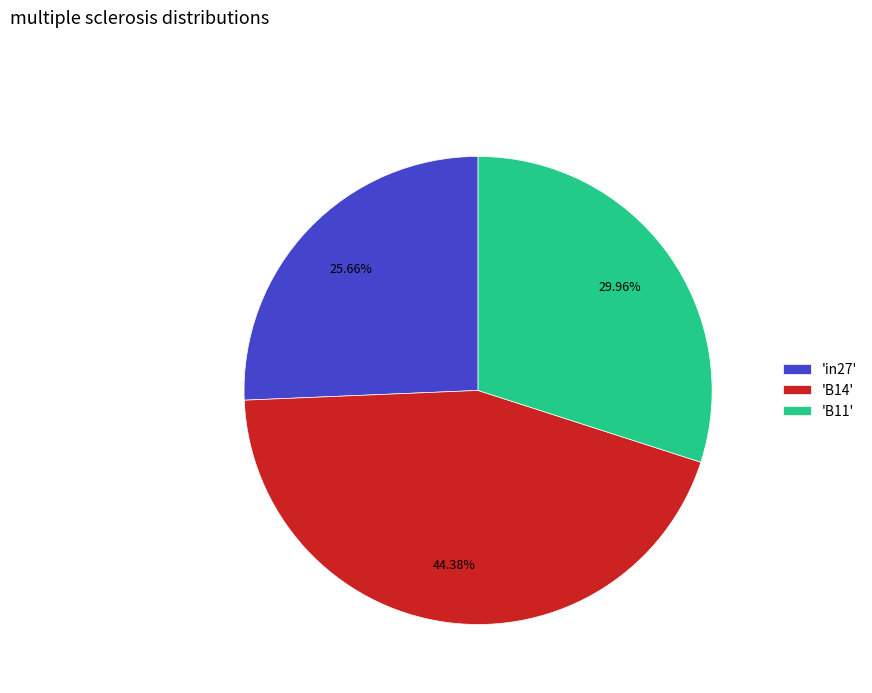

Rank the categories by value from lowest to highest.

'in27', 'B11', 'B14'